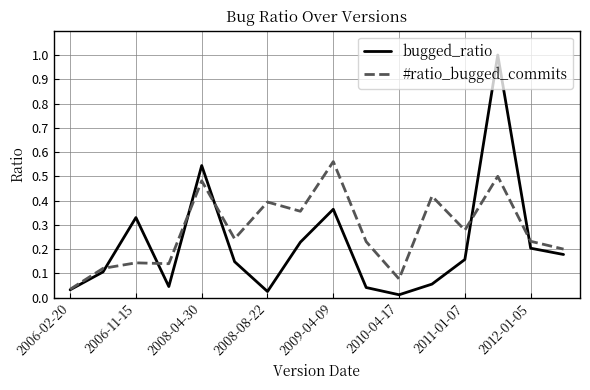

What is the maximum value shown in the chart?

1.0